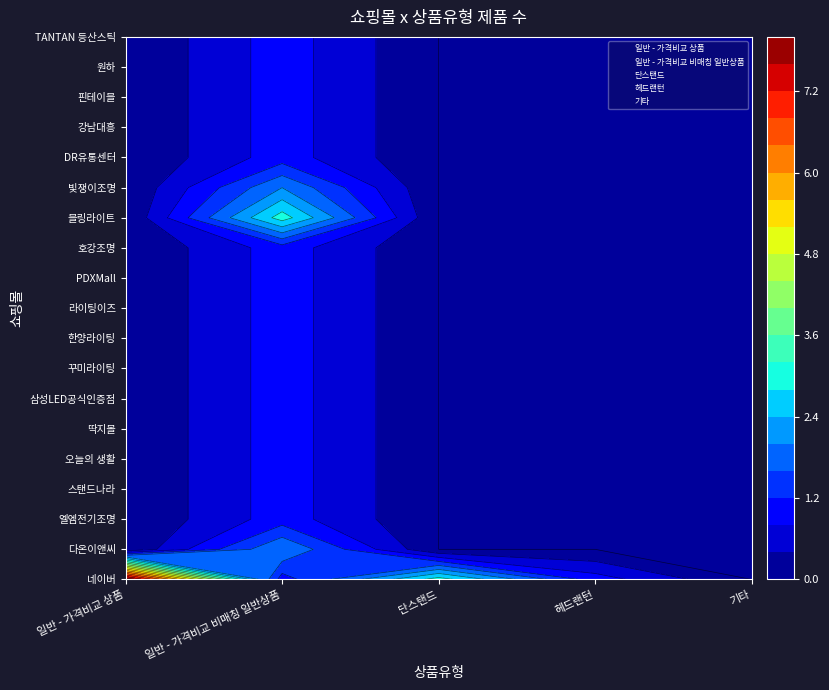

Reading right to left, list all the values displayed in this chart.

네이버: 0	0	0	1	8
다온이앤씨: 0	0	0	2	0
엘엠전기조명: 0	0	0	1	0
스탠드나라: 0	0	1	0	0
오늘의 생활: 0	1	0	0	0
딱지몰: 0	1	0	0	0
삼성LED공식인증점: 0	0	0	1	0
꾸미라이팅: 0	0	0	1	0
한양라이팅: 0	0	0	1	0
라이팅이즈: 0	0	0	1	0
PDXMall: 0	0	0	1	0
호강조명: 0	0	0	1	0
블링라이트: 0	0	0	3	0
빛쟁이조명: 0	0	0	2	0
DR유통센터: 0	0	0	1	0
강남대흥: 0	0	0	1	0
핀테이블: 0	0	0	1	0
원하: 0	0	0	1	0
TANTAN 등산스틱: 0	1	0	0	0